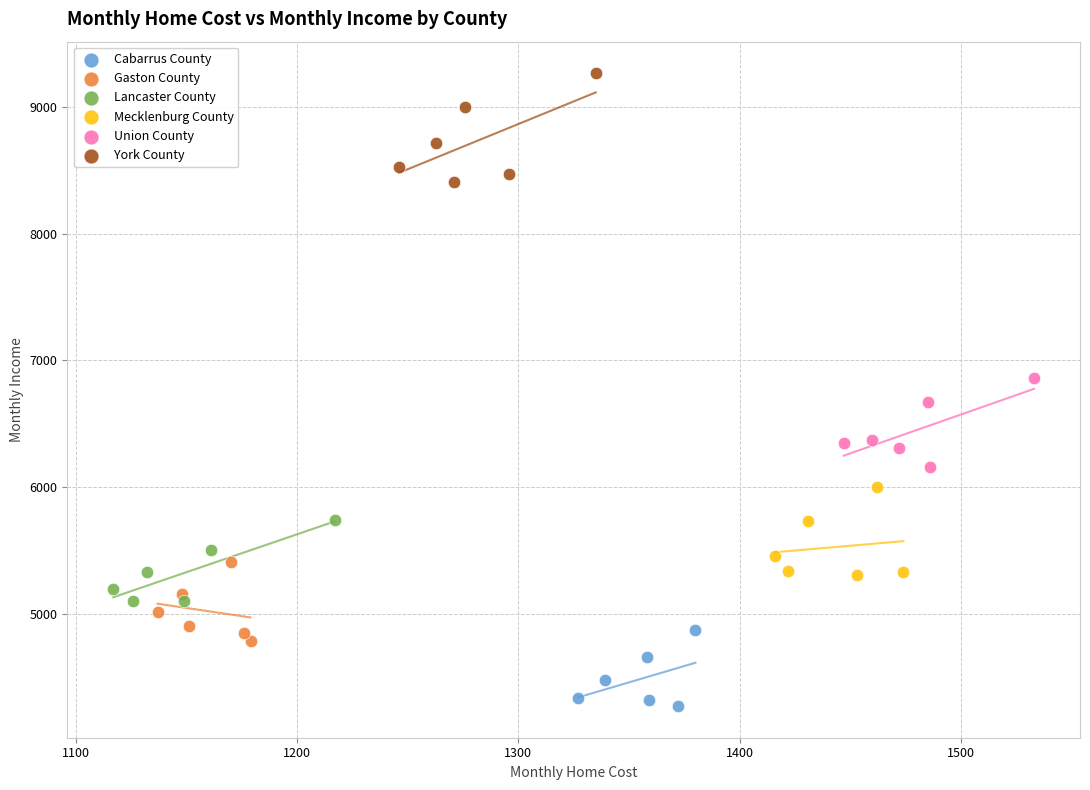

Which series has the largest Y range (max minus min)?

York County